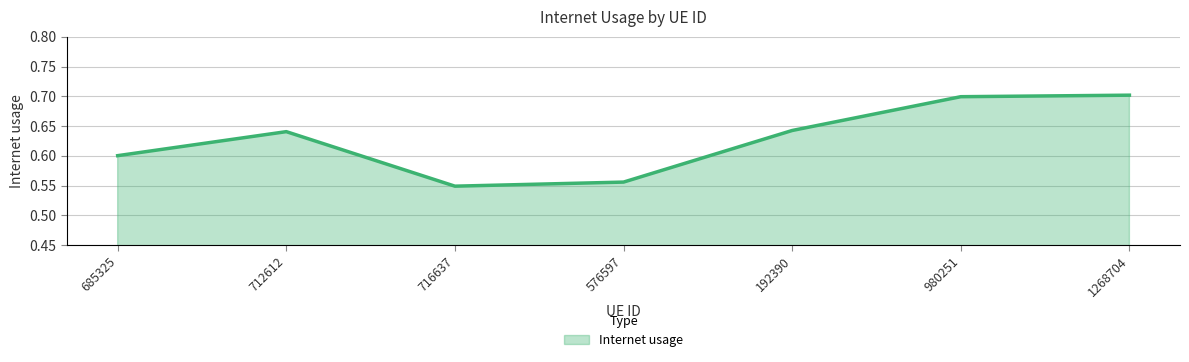

True or false: the data has more than 2 interior local peaks.

False